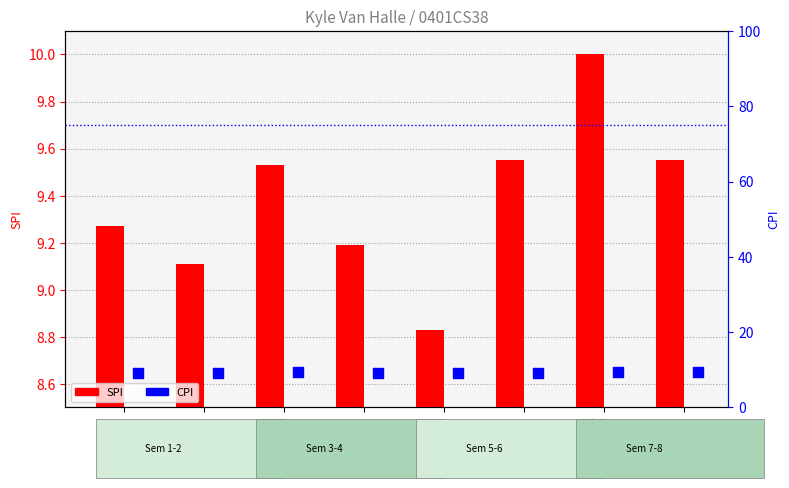

Which series has the widest spread of Y values?

SPI